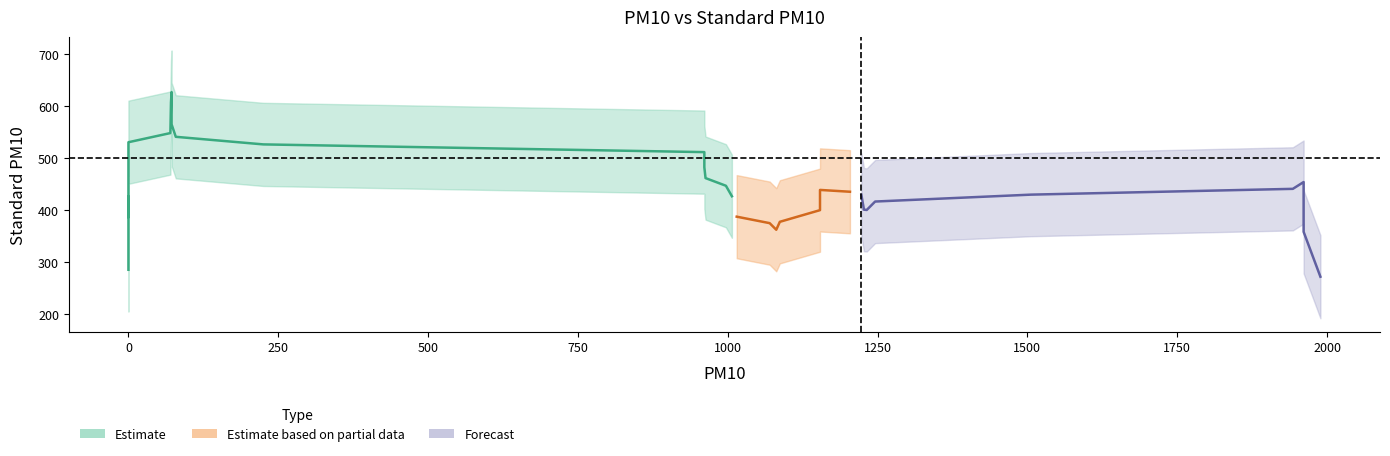

What is the change in value from 26 to 28?

-9.7